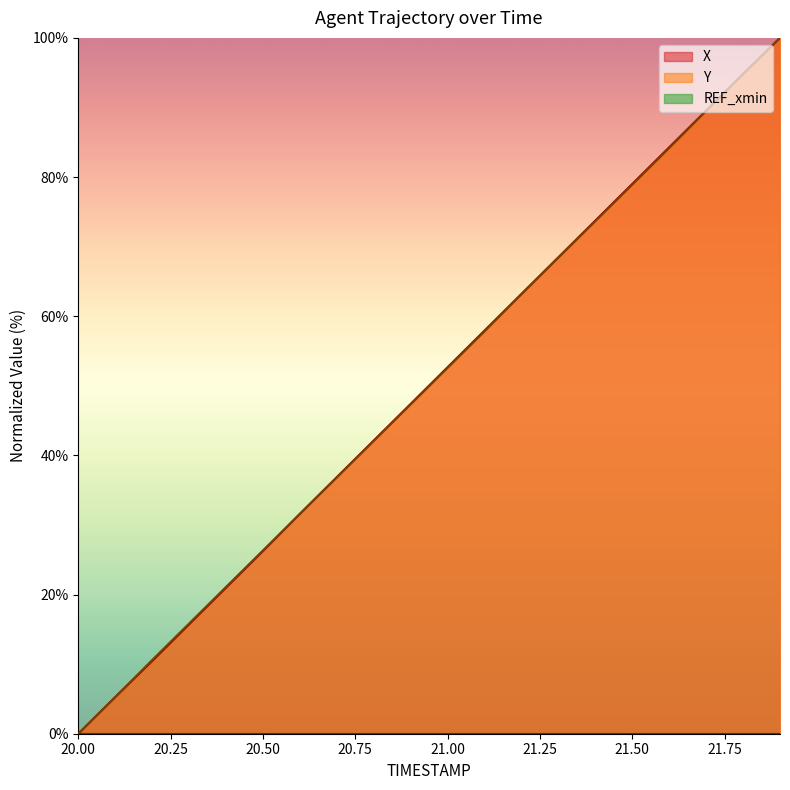

At 20.3, list the series in order from smallest to largest.

X, Y